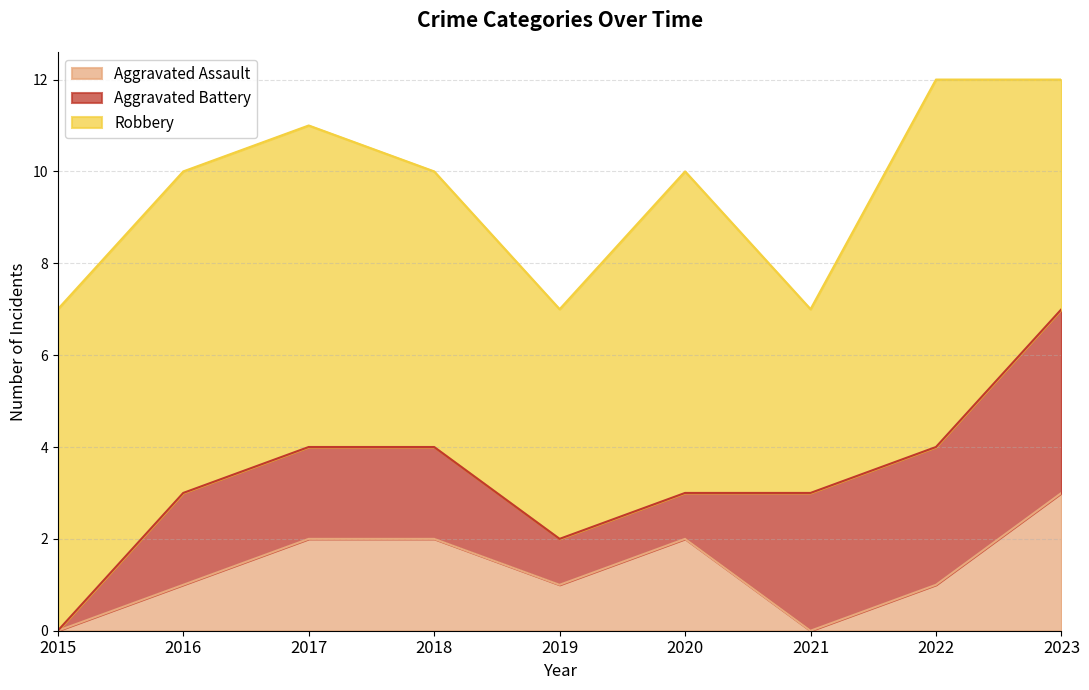

Which has a higher value, 2020 or 2023?

2023